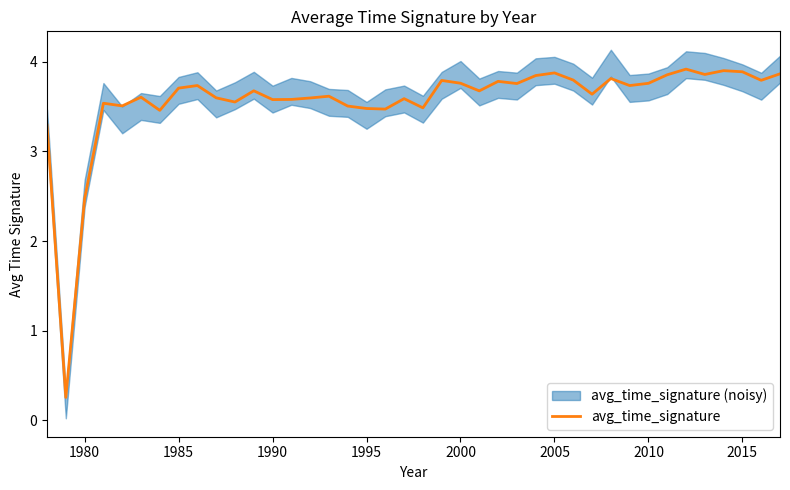

What is the difference between the maximum and minimum values?

3.7